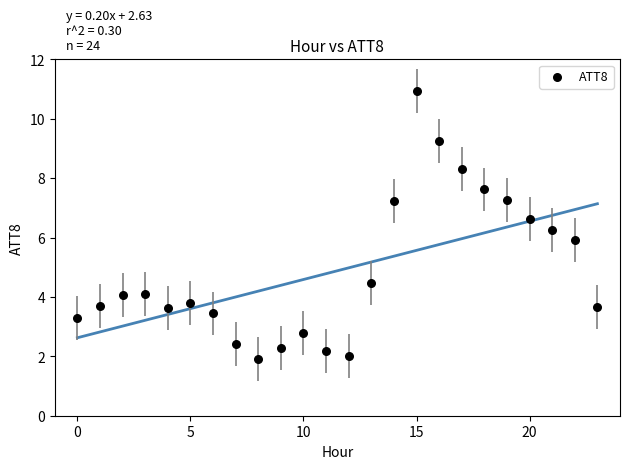

What is the range of Y values (max minus min)?

9.0